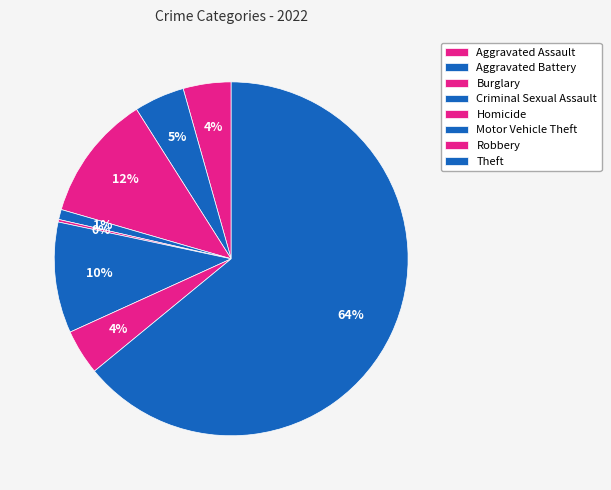

What is the smallest slice in the pie chart?

Homicide